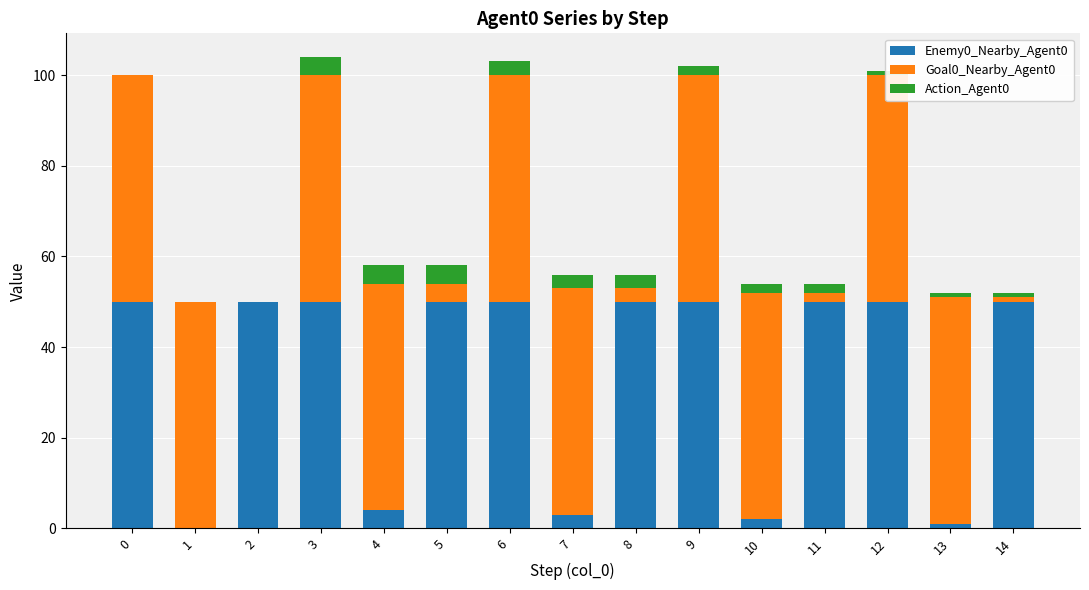

Rank the categories by Action_Agent0 value from highest to lowest.

3, 4, 5, 6, 7, 8, 9, 10, 11, 12, 13, 14, 0, 1, 2